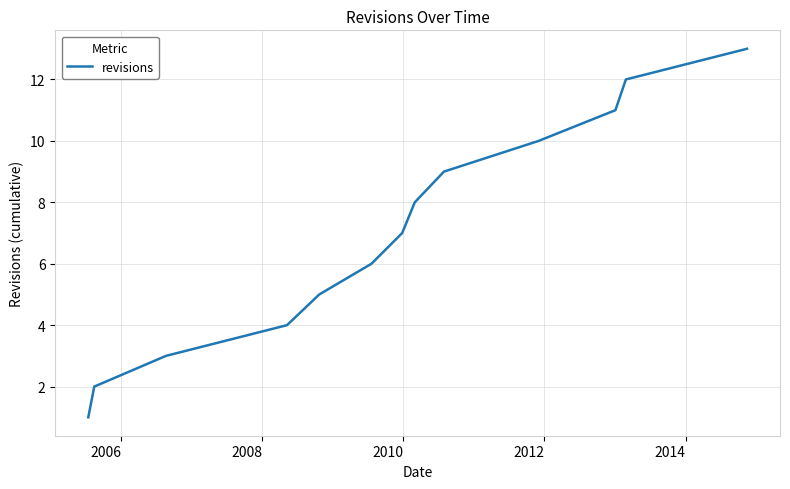

What is the sum of all values?

91